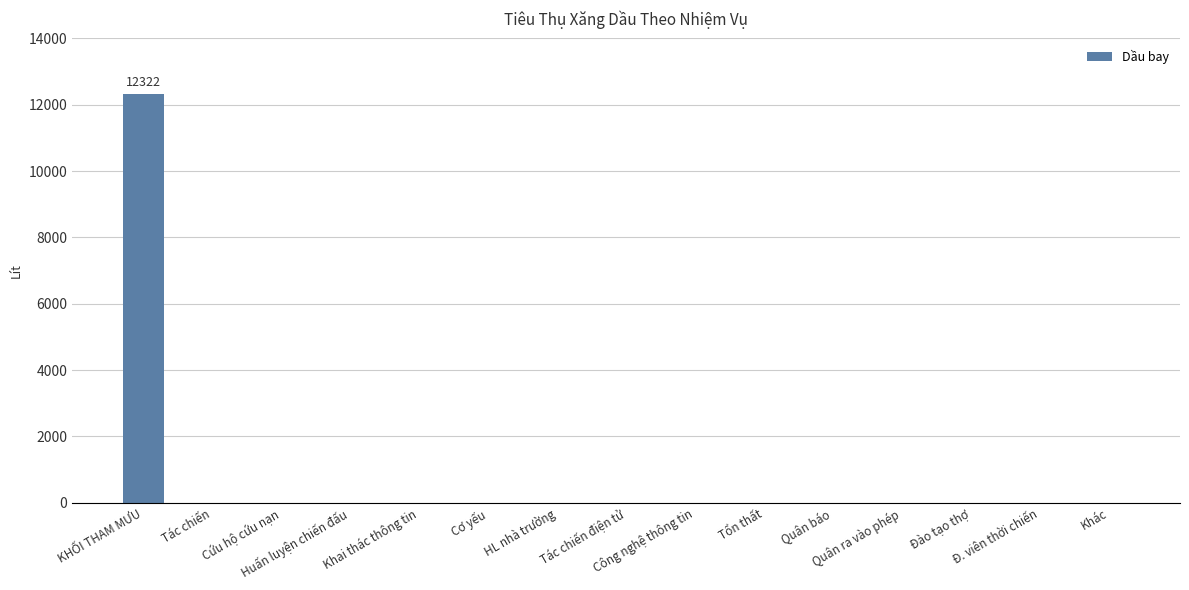

What is the maximum value shown in the chart?

12322